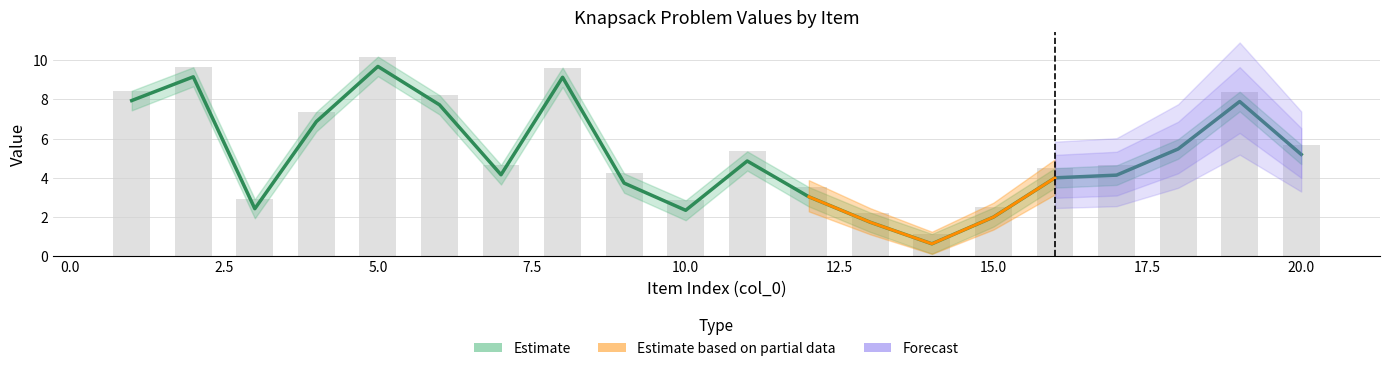

Reading left to right, what are all the values shown in this chart?

col_1: 8.4	9.7	2.9	7.4	10.2	8.2	4.6	9.6	4.2	2.8	5.3	3.5	2.2	1.1	2.5	4.5	4.6	6.0	8.4	5.7
col_2: 7.9	9.2	2.4	6.9	9.7	7.7	4.1	9.1	3.7	2.3	4.9	3.0	1.7	0.6	2.0	4.0	4.1	5.5	7.9	5.2